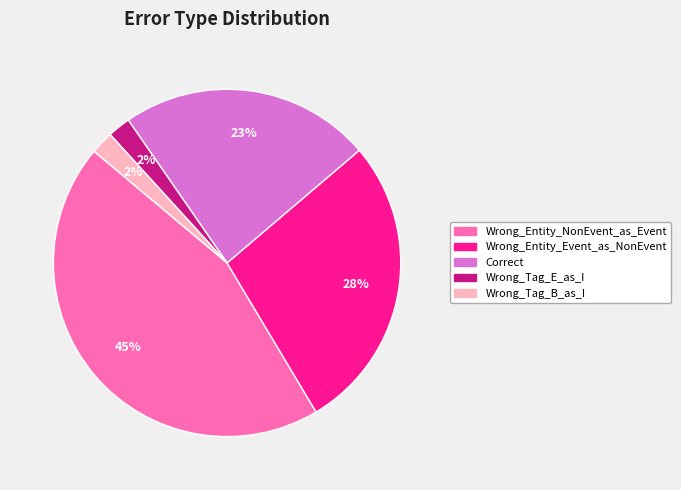

Between Correct and Wrong_Entity_NonEvent_as_Event, which is larger?

Wrong_Entity_NonEvent_as_Event